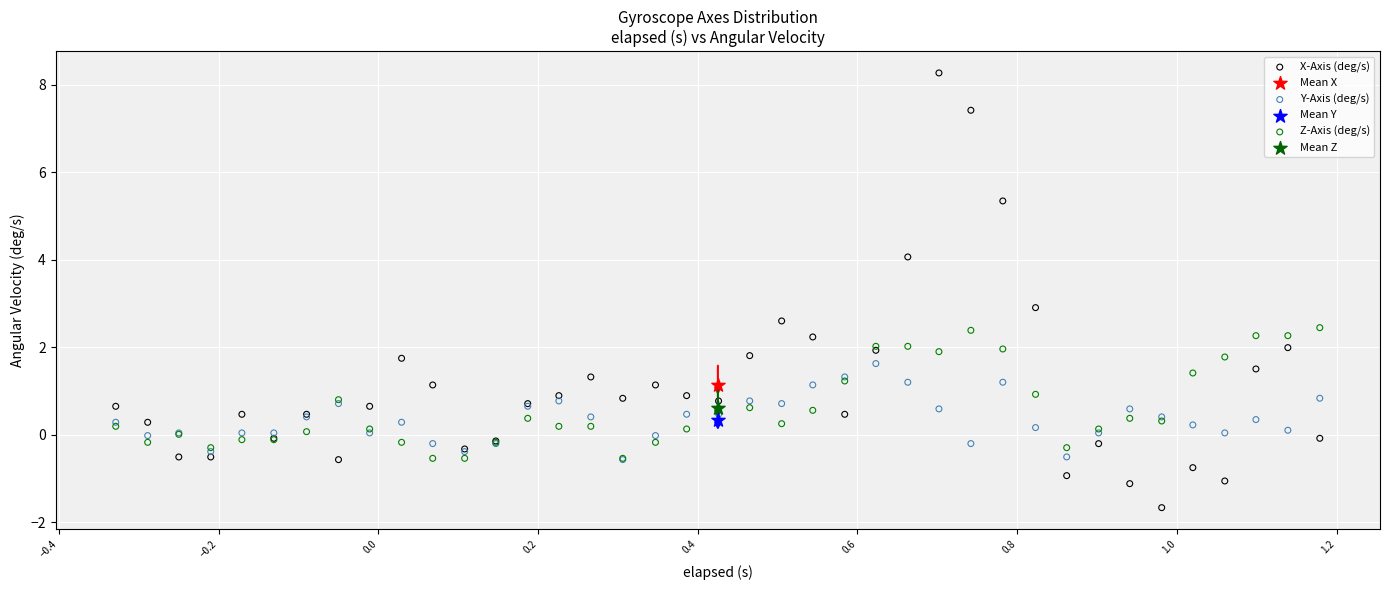

What are all the series names shown in the legend?

X-Axis (deg/s), Mean X, Y-Axis (deg/s), Mean Y, Z-Axis (deg/s), Mean Z